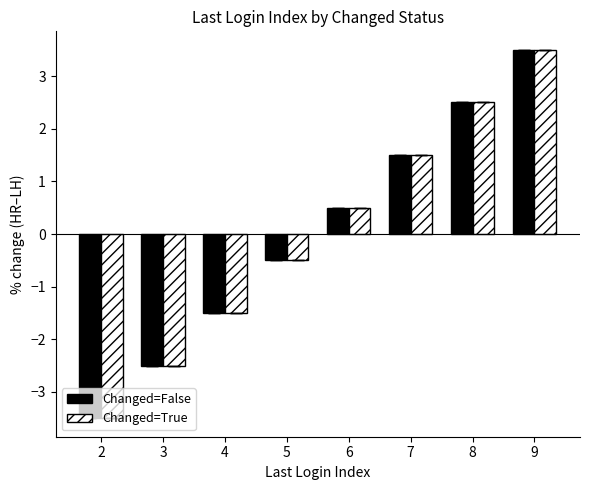

What is the difference between the Changed=True values at 3 and 5?

2.0